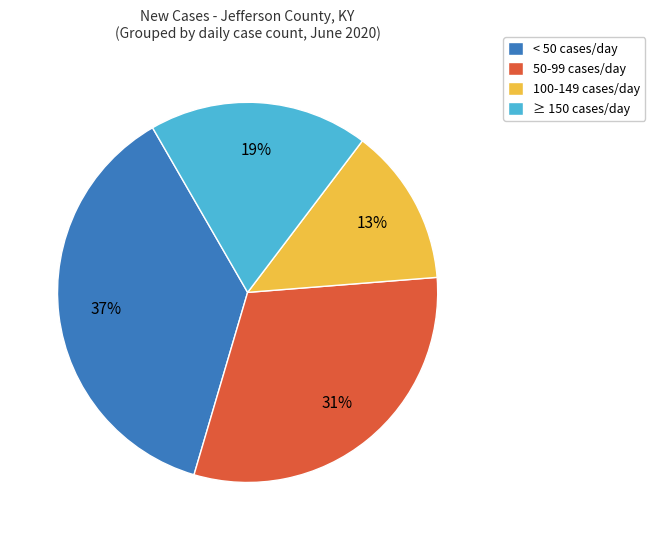

Is there a majority slice in this chart?

No